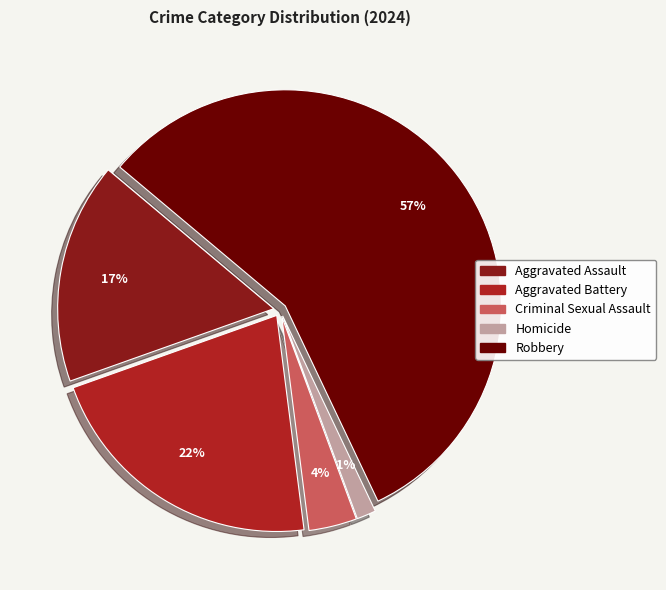

Is it true that Aggravated Battery is 22% of the pie?

True